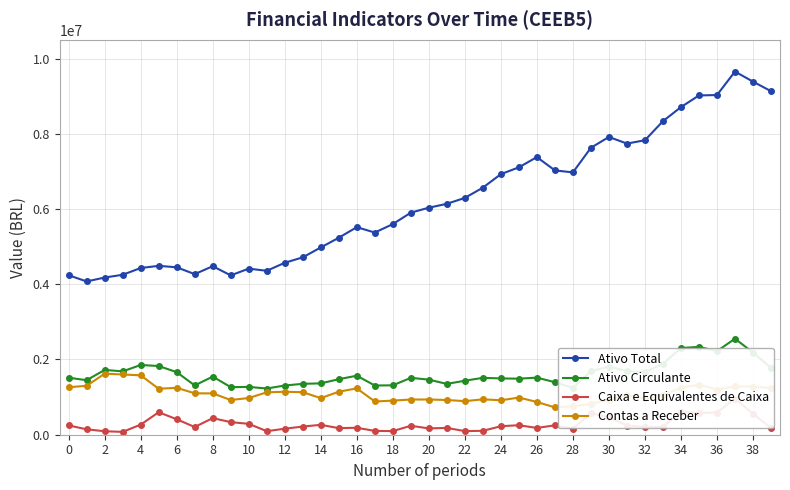

Is this an area chart (filled region under the line)?

No